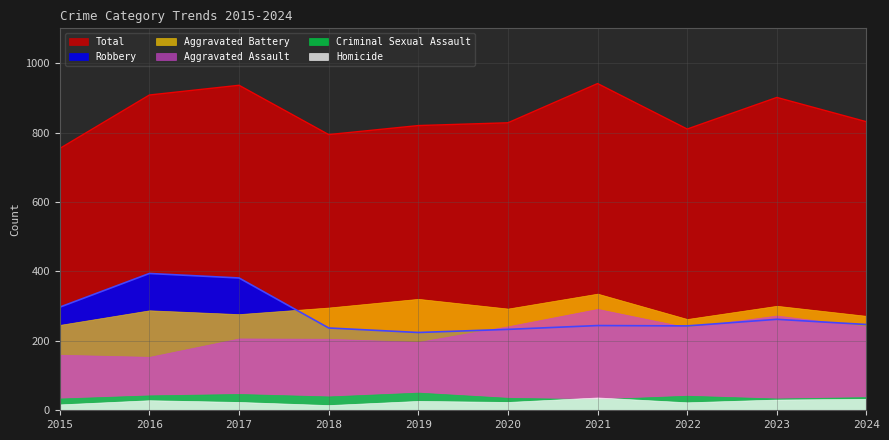

True or false: Criminal Sexual Assault has a value of 12 at 2021.

False